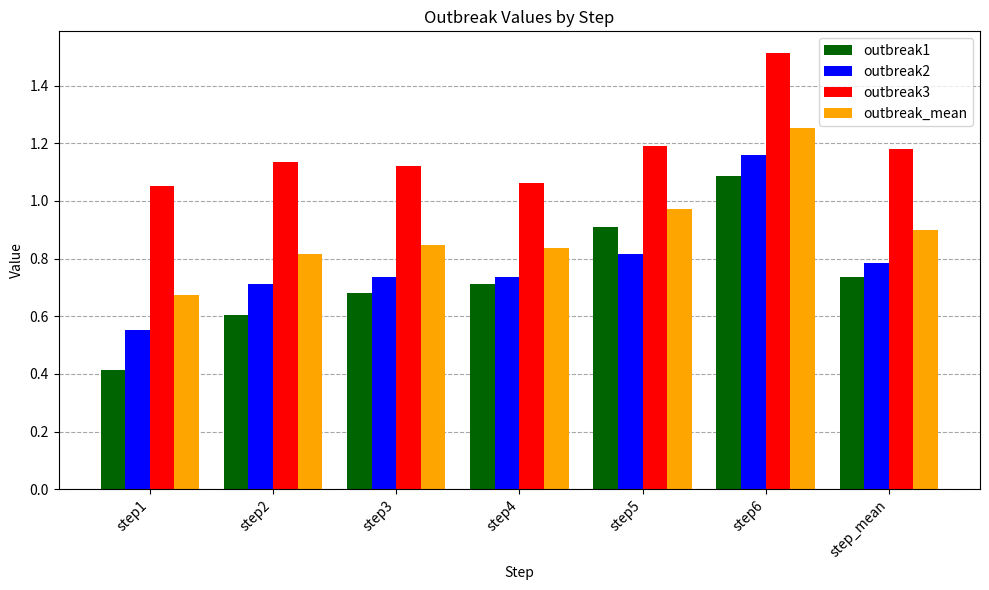

List the series in order of their peak value, highest first.

outbreak3, outbreak_mean, outbreak2, outbreak1